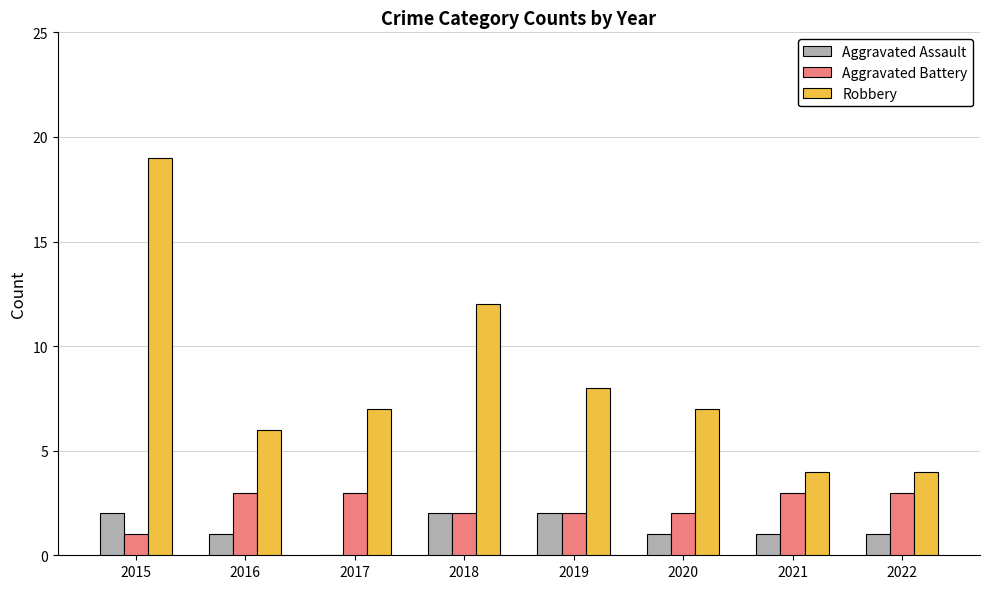

How many data points does each series have?

8